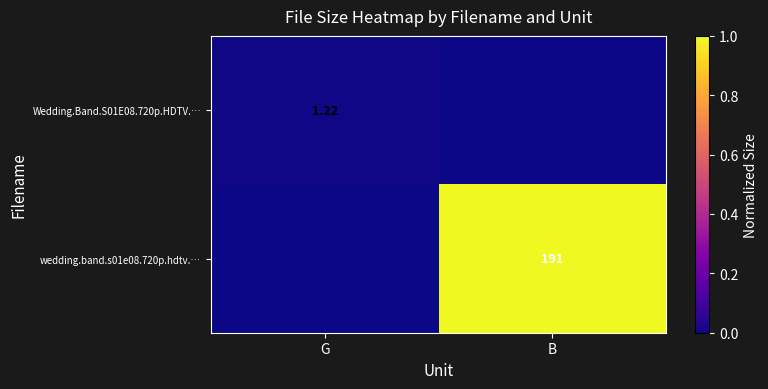

Rank the categories by wedding.band.s01e08.720p.hdtv.… value from lowest to highest.

G, B